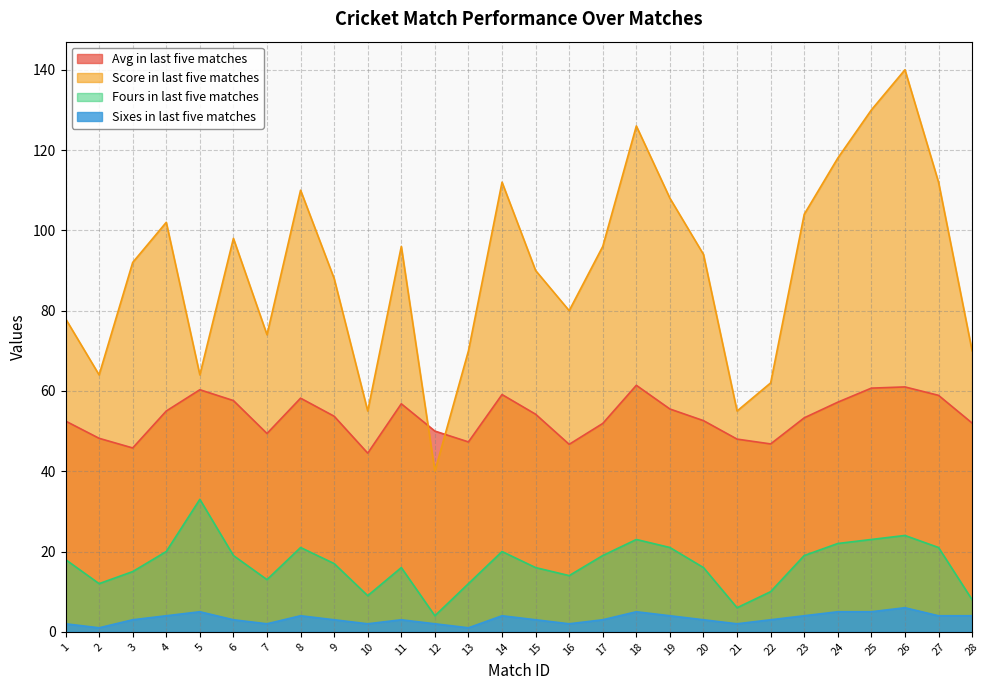

At which category does Avg in last five matches reach its first local peak?

5